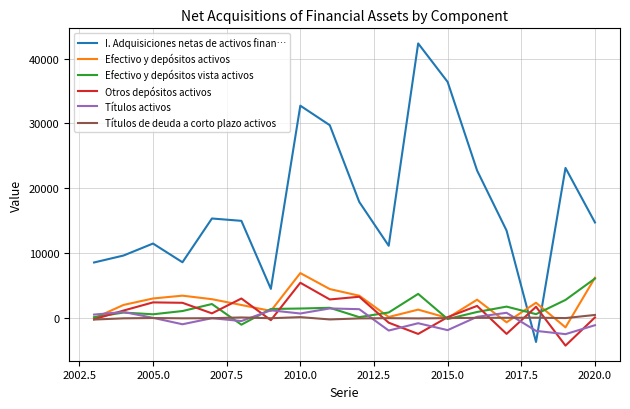

Which series has the widest spread of values?

I. Adquisiciones netas de activos finan…